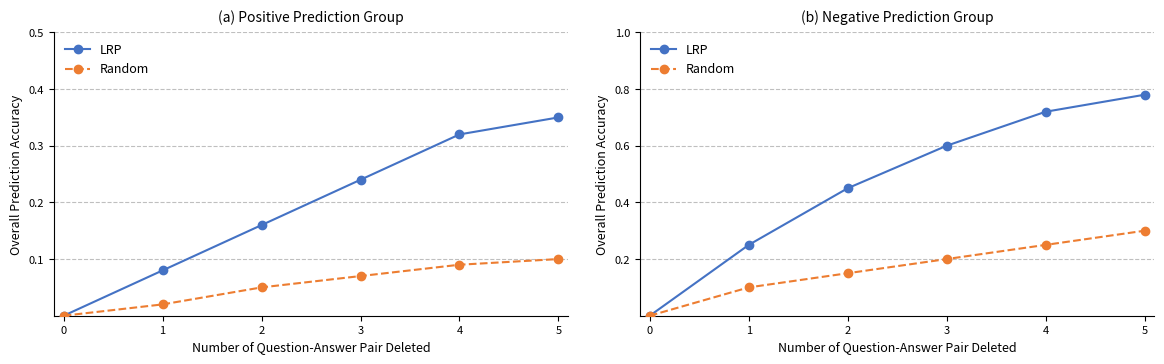

What is the total value across all series at 1?

0.3